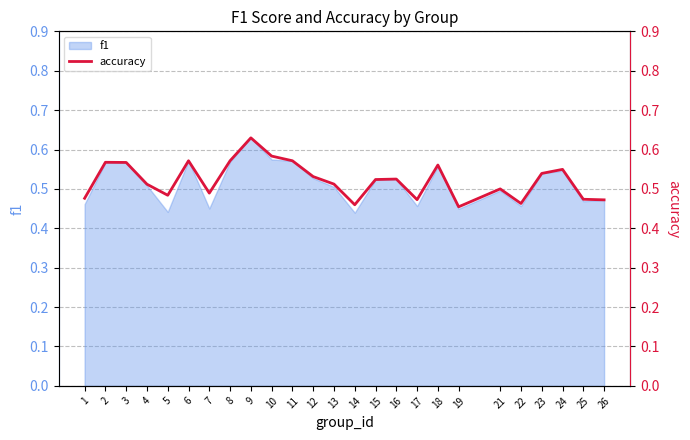

True or false: the data shows 0.5 at 19.

True